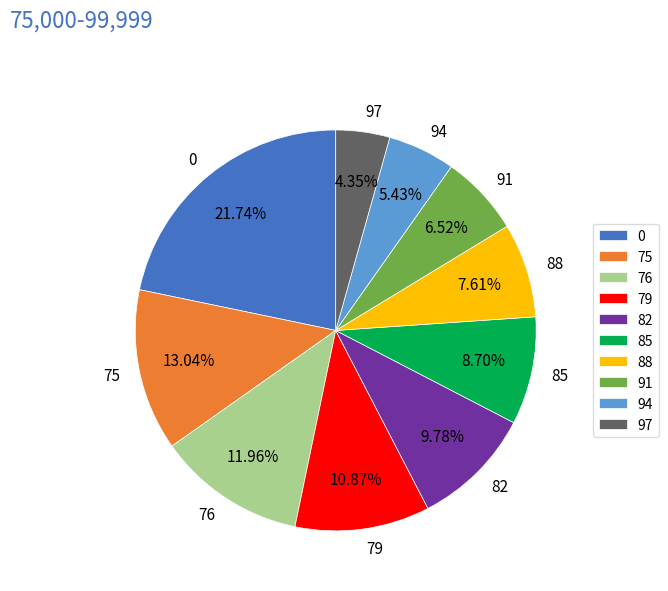

Does 79 represent more than half of the total?

No